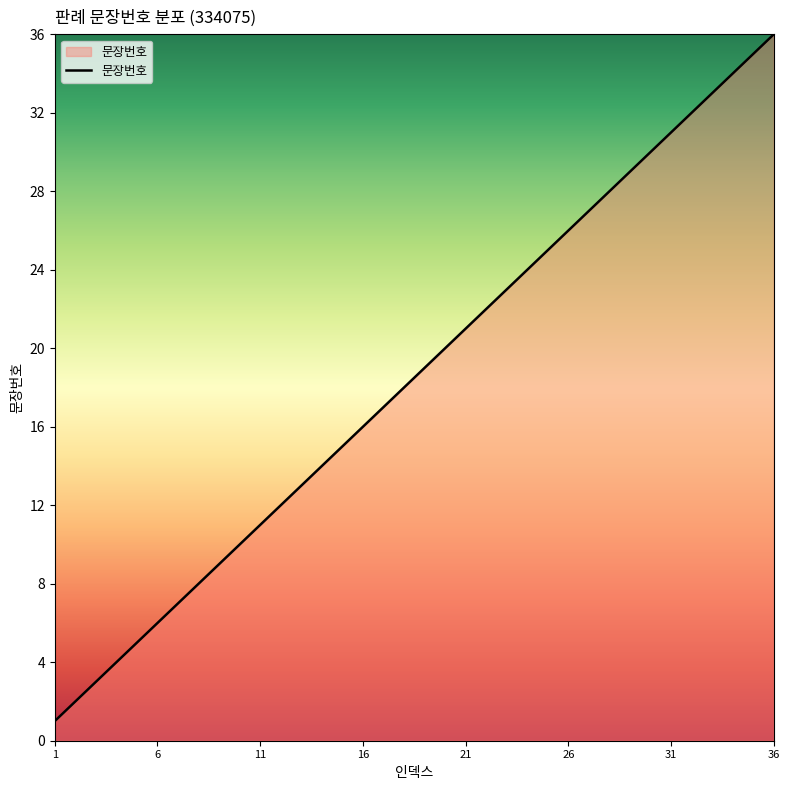

What is the minimum value shown in the chart?

1